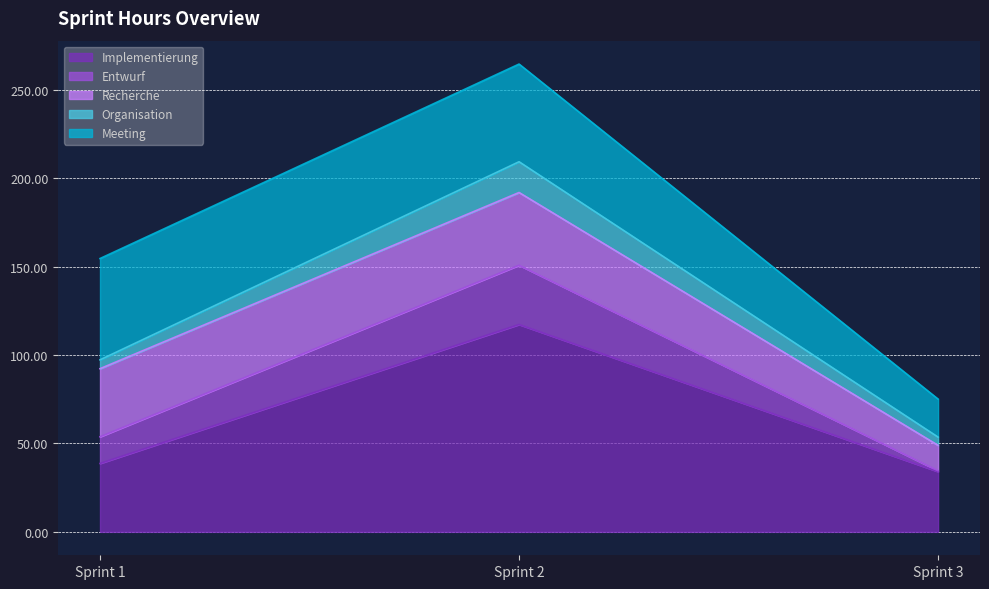

Which has a higher value, Sprint 1 or Sprint 3?

Sprint 1